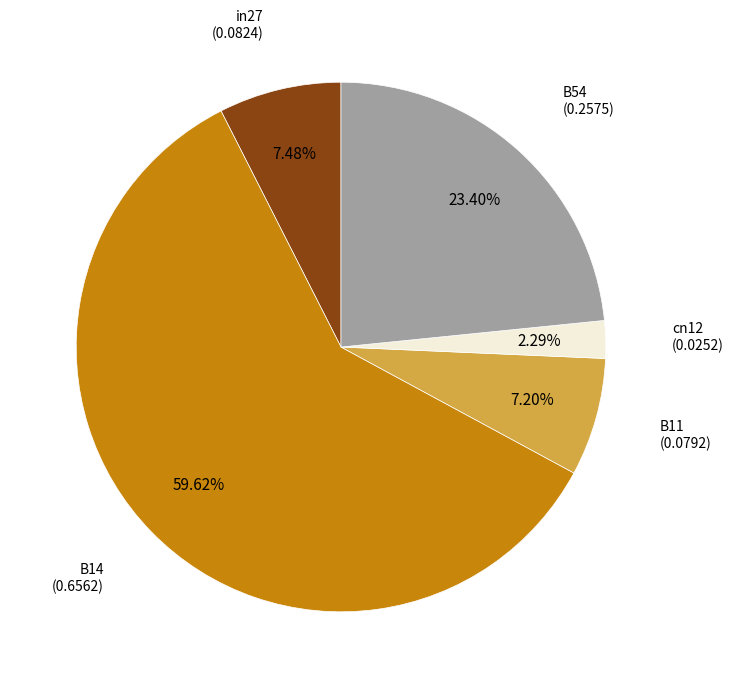

Does any single category account for the majority?

Yes